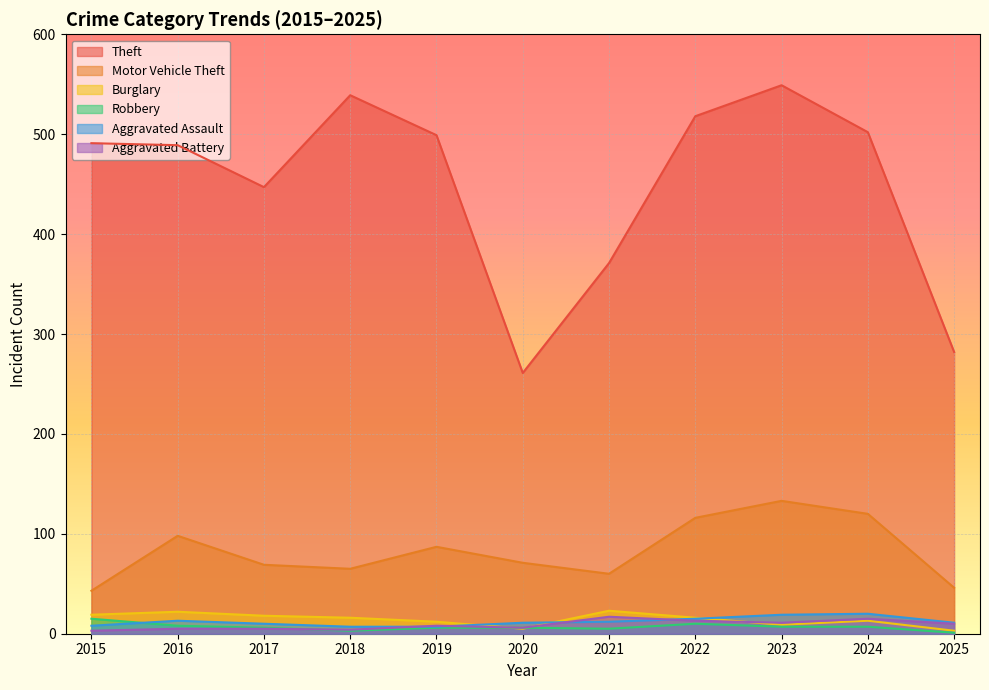

Where is Aggravated Battery nearest to the value 10?

2025